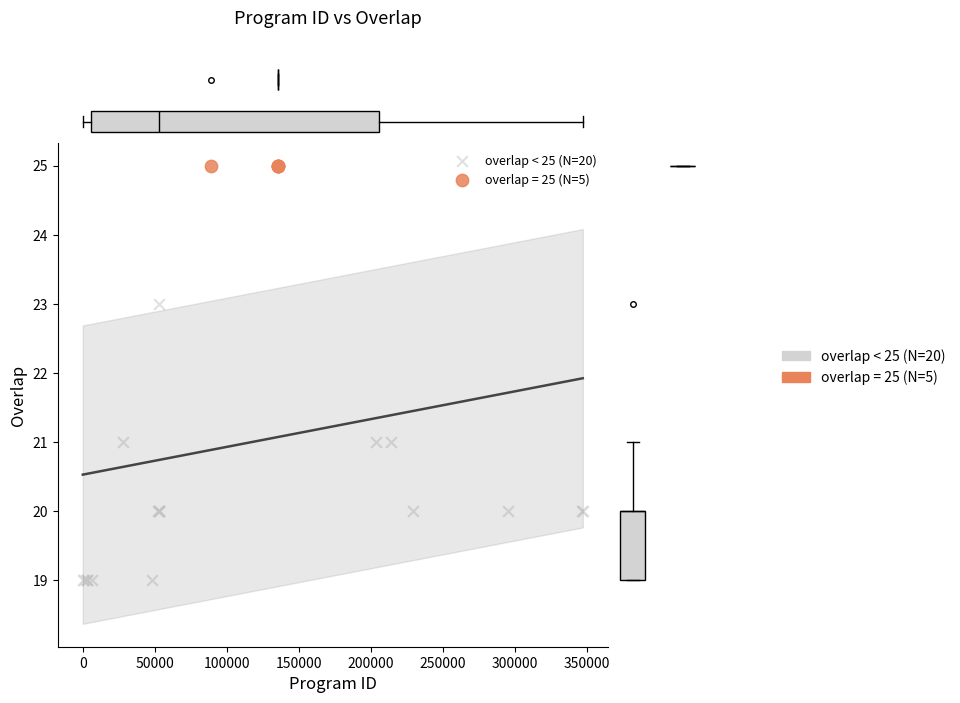

Which series reaches the minimum Y coordinate?

overlap < 25 (N=20)